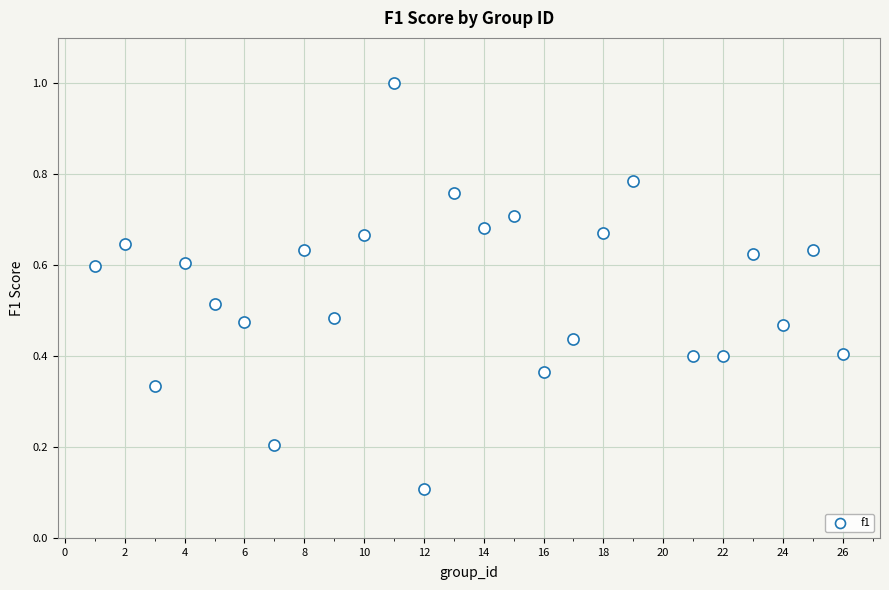

What is the range of Y values (max minus min)?

0.9